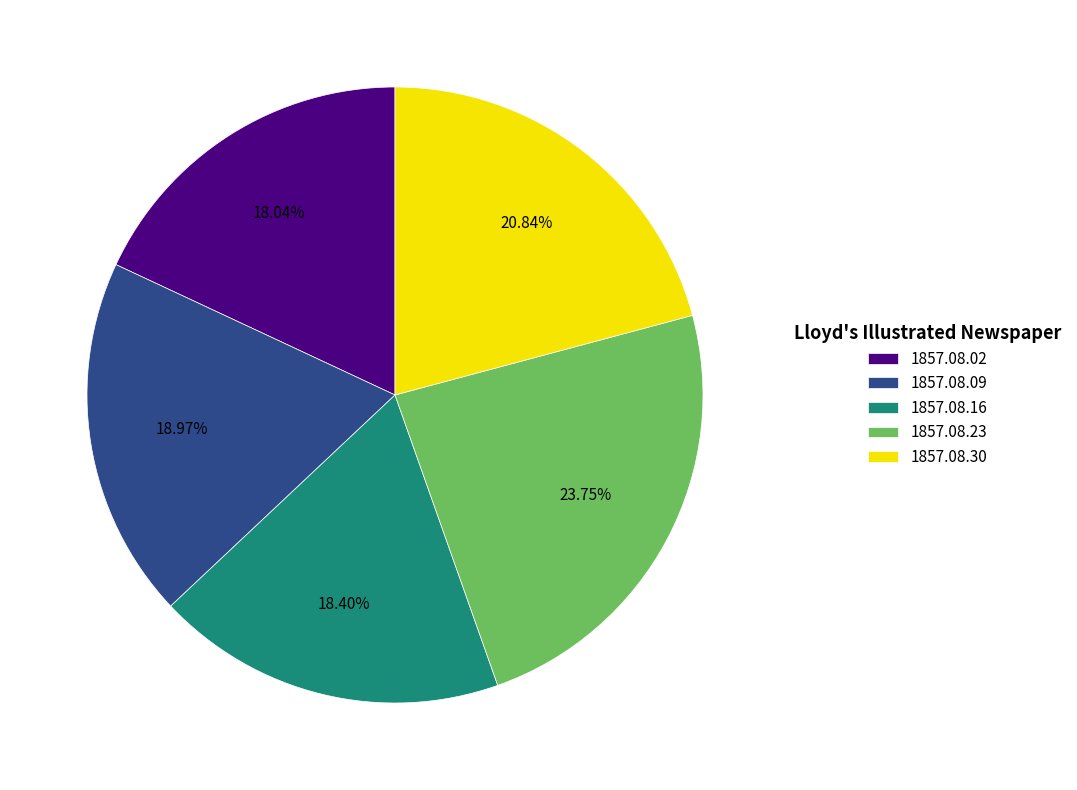

To the nearest percent, what percentage of the pie is 1857.08.02?

18%